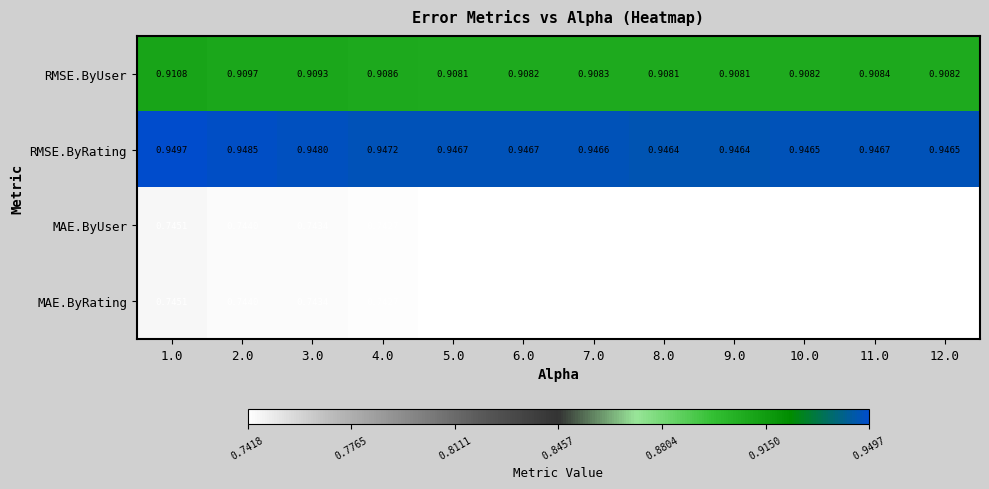

Which series has the largest total across all categories?

RMSE.ByRating